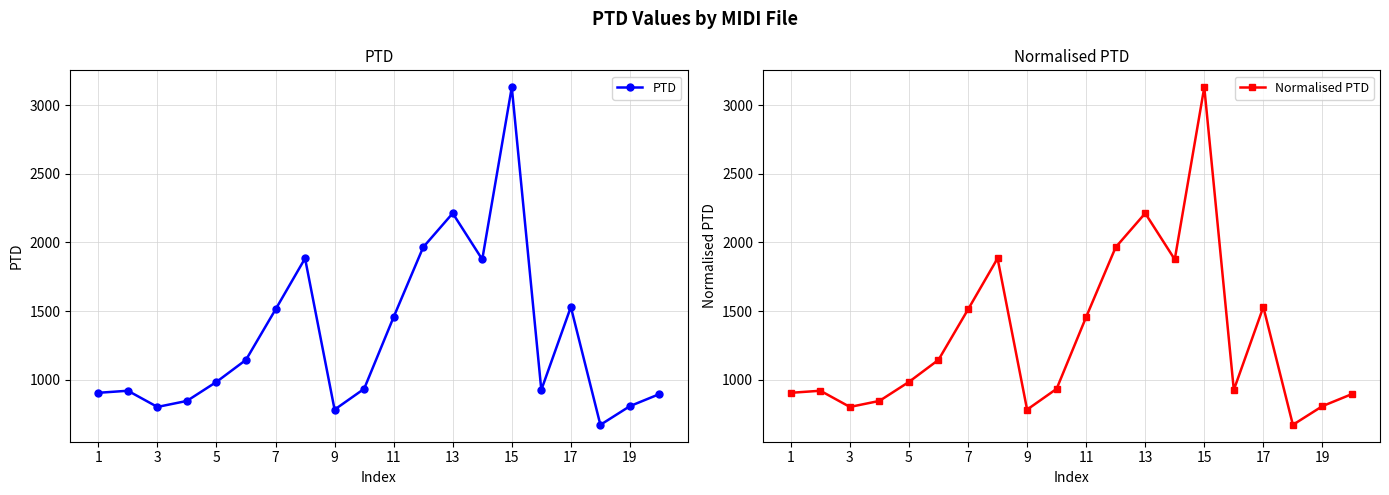

Rank the series by their maximum value, from highest to lowest.

PTD, Normalised PTD